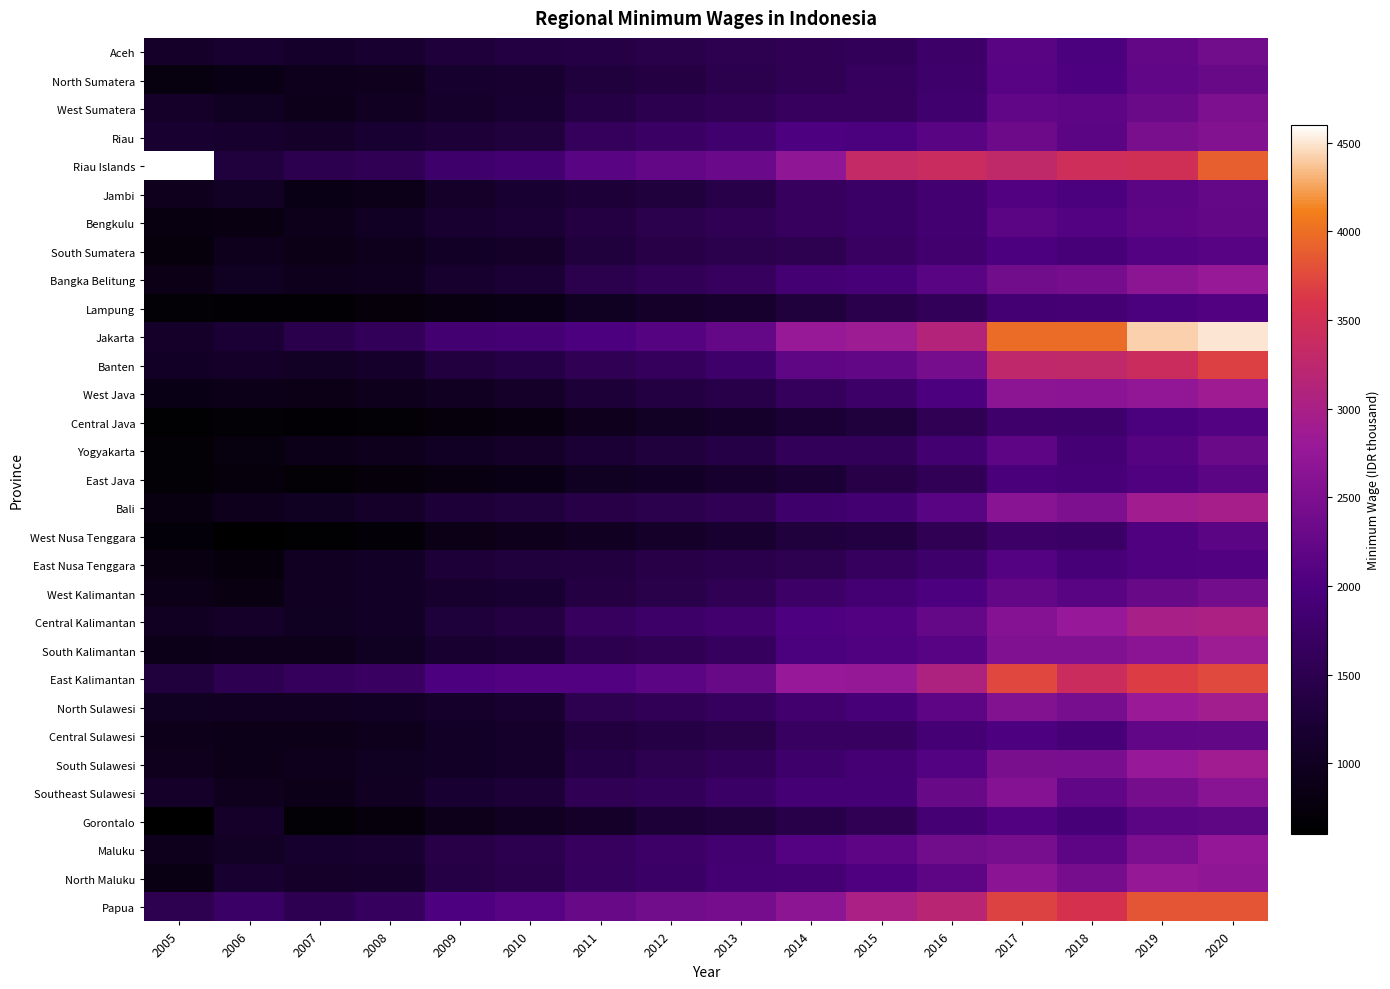

At 2012, list the series in order from smallest to largest.

Central Java, East Java, Lampung, West Nusa Tenggara, Gorontalo, Yogyakarta, Jambi, West Java, North Sumatera, Central Sulawesi, South Sumatera, East Nusa Tenggara, West Kalimantan, Aceh, Bengkulu, Bali, West Sumatera, South Sulawesi, South Kalimantan, North Sulawesi, Bangka Belitung, Southeast Sulawesi, Banten, Riau, North Maluku, Maluku, Central Kalimantan, Jakarta, East Kalimantan, Riau Islands, Papua